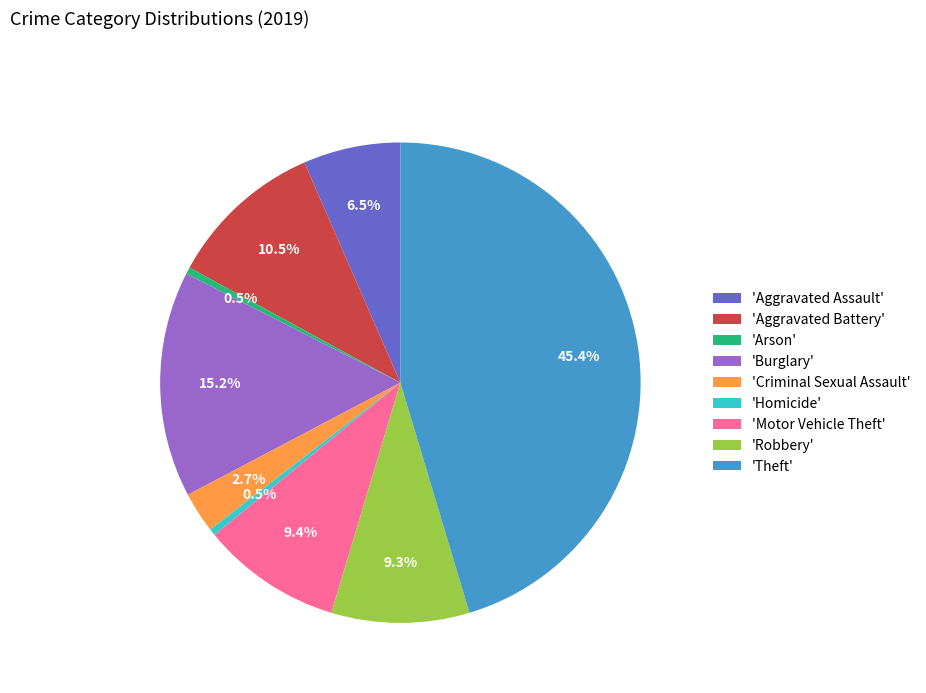

What percentage is NOT represented by 'Homicide'?

99.5%